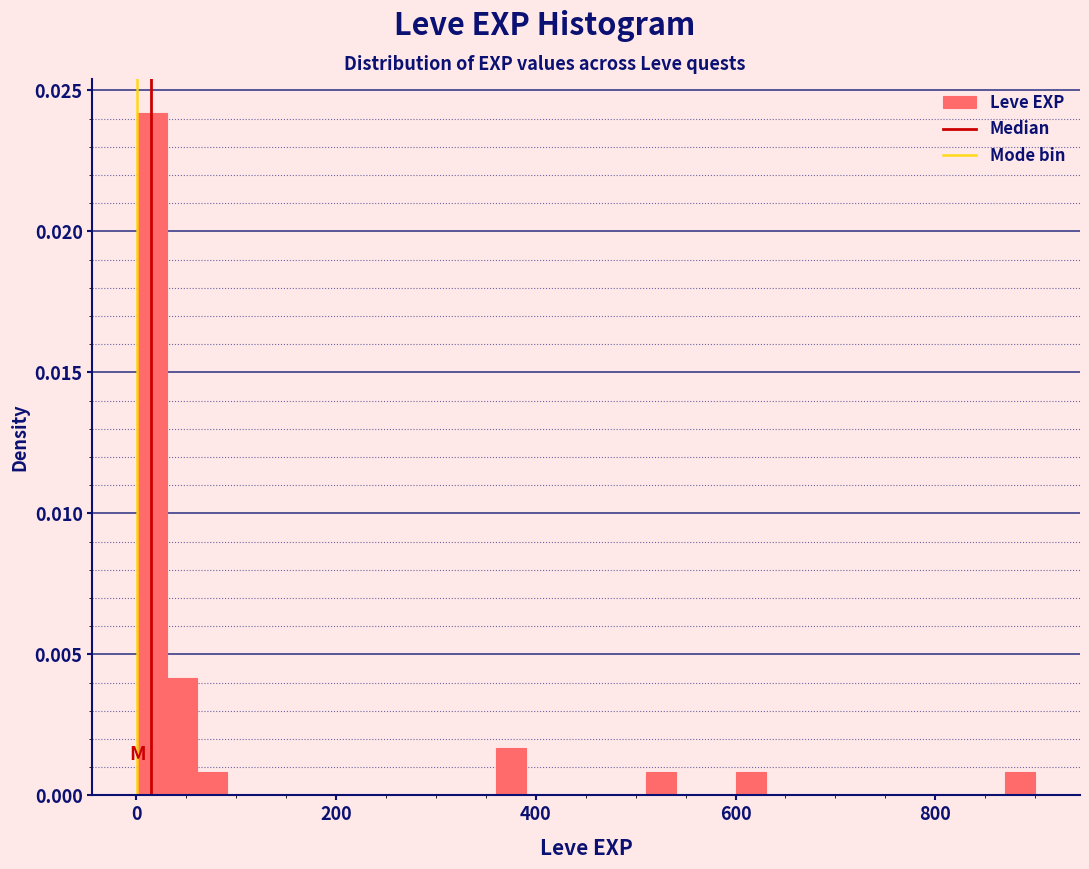

Around what value on the x-axis is the tallest bar? Give the approximate position of its centre, as read against the axis.

20